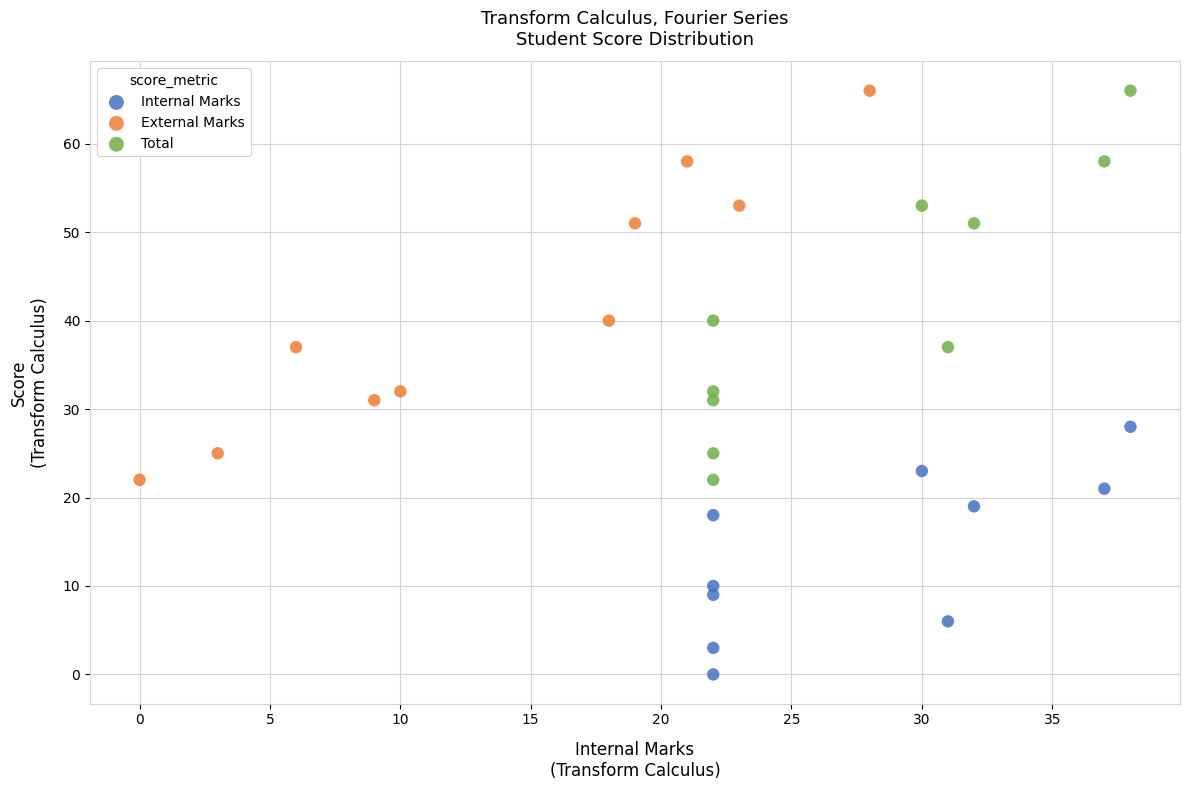

Which series reaches the minimum Y coordinate?

Internal Marks